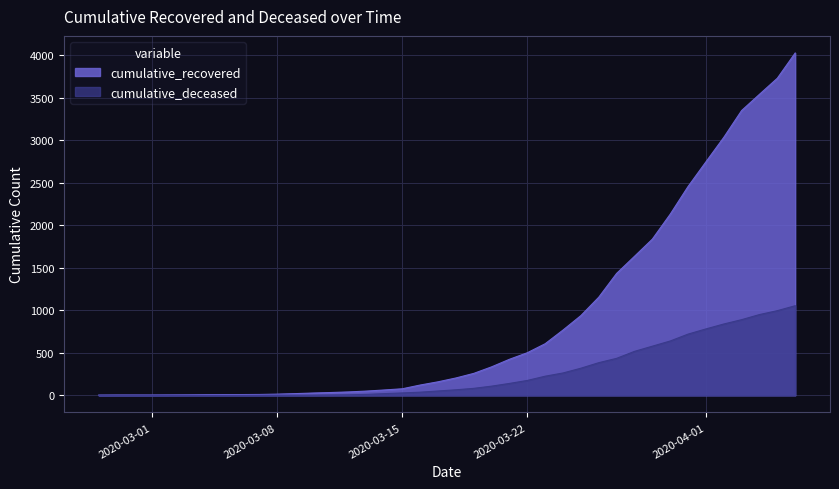

The value of cumulative_recovered at 2020-03-25 is 938. True or false?

True